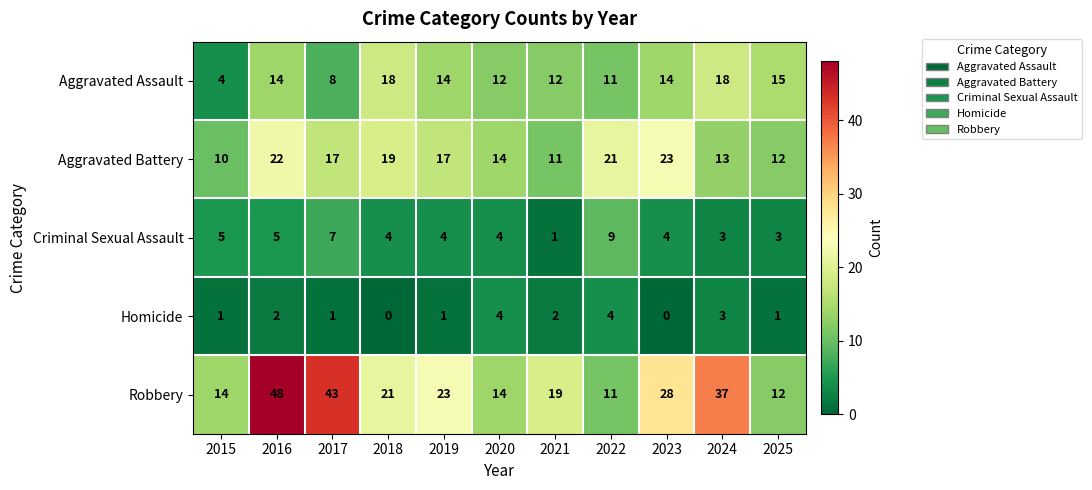

What is the highest value of the Criminal Sexual Assault series?

9